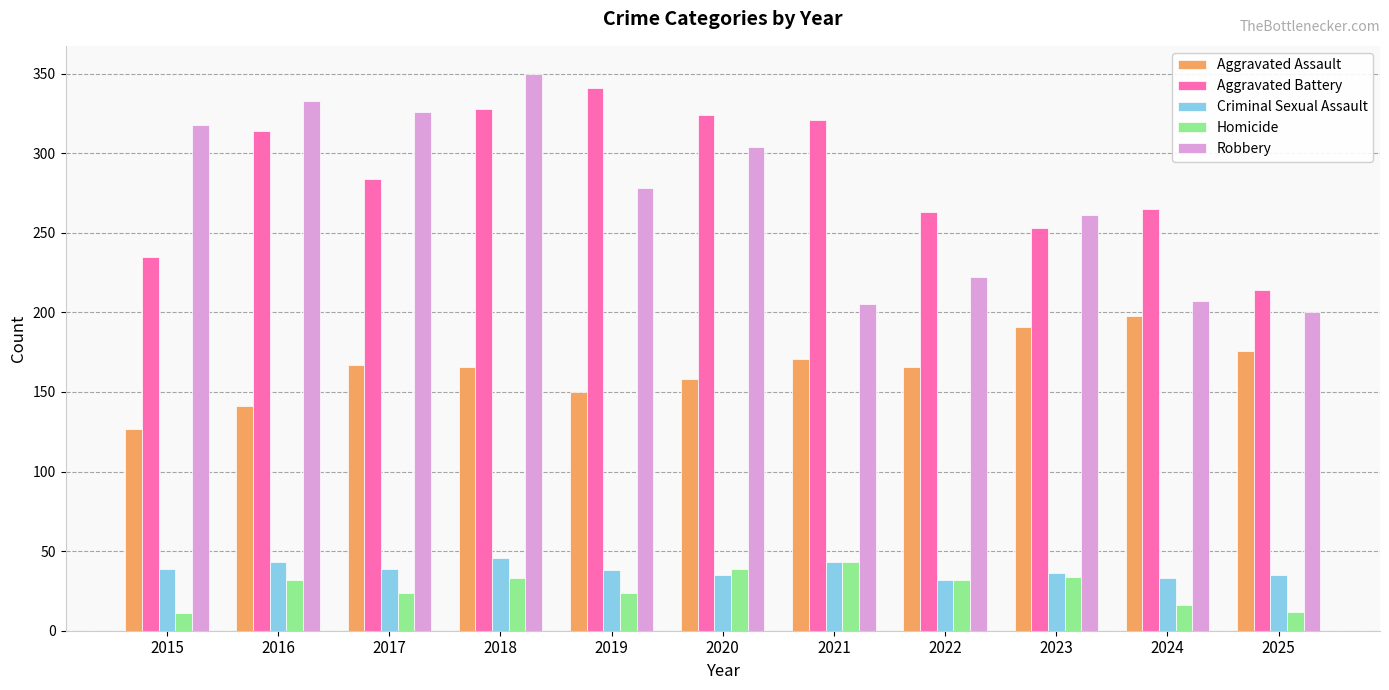

What are all the series names shown in the legend?

Aggravated Assault, Aggravated Battery, Criminal Sexual Assault, Homicide, Robbery